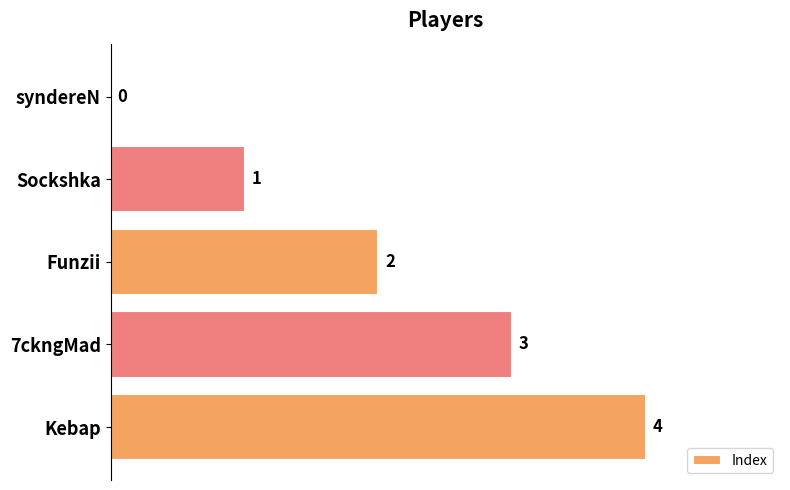

How many values are above zero?

4